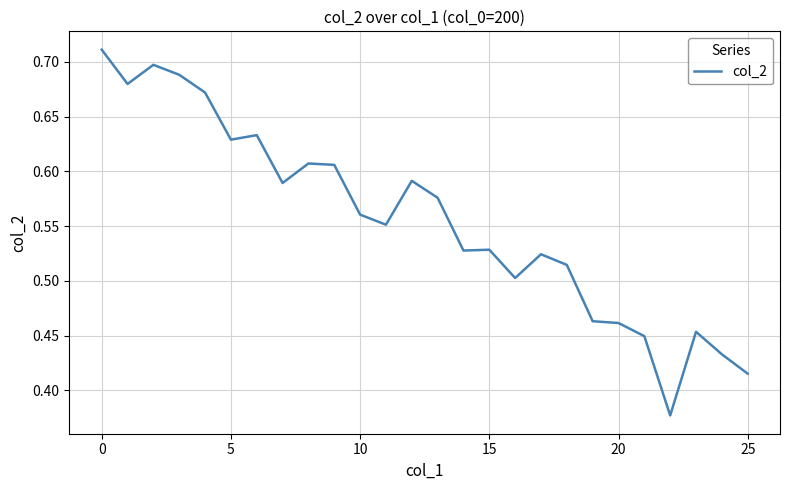

What is the difference between the maximum and minimum values?

0.3